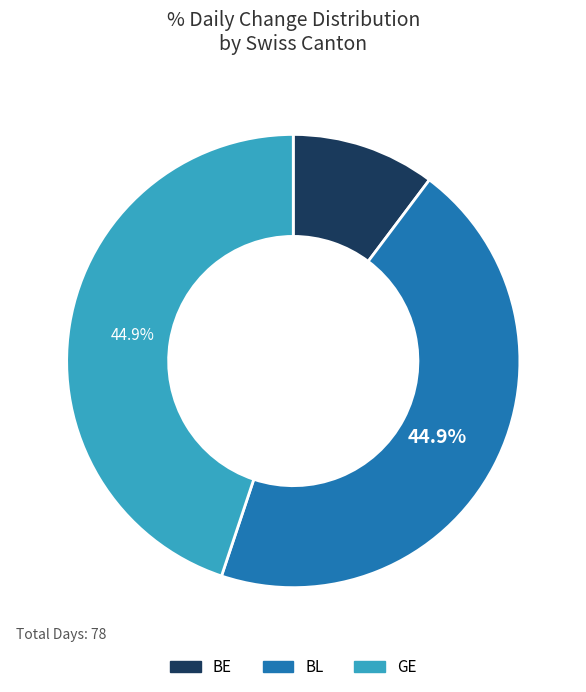

Is there any slice that represents more than half of the pie?

No